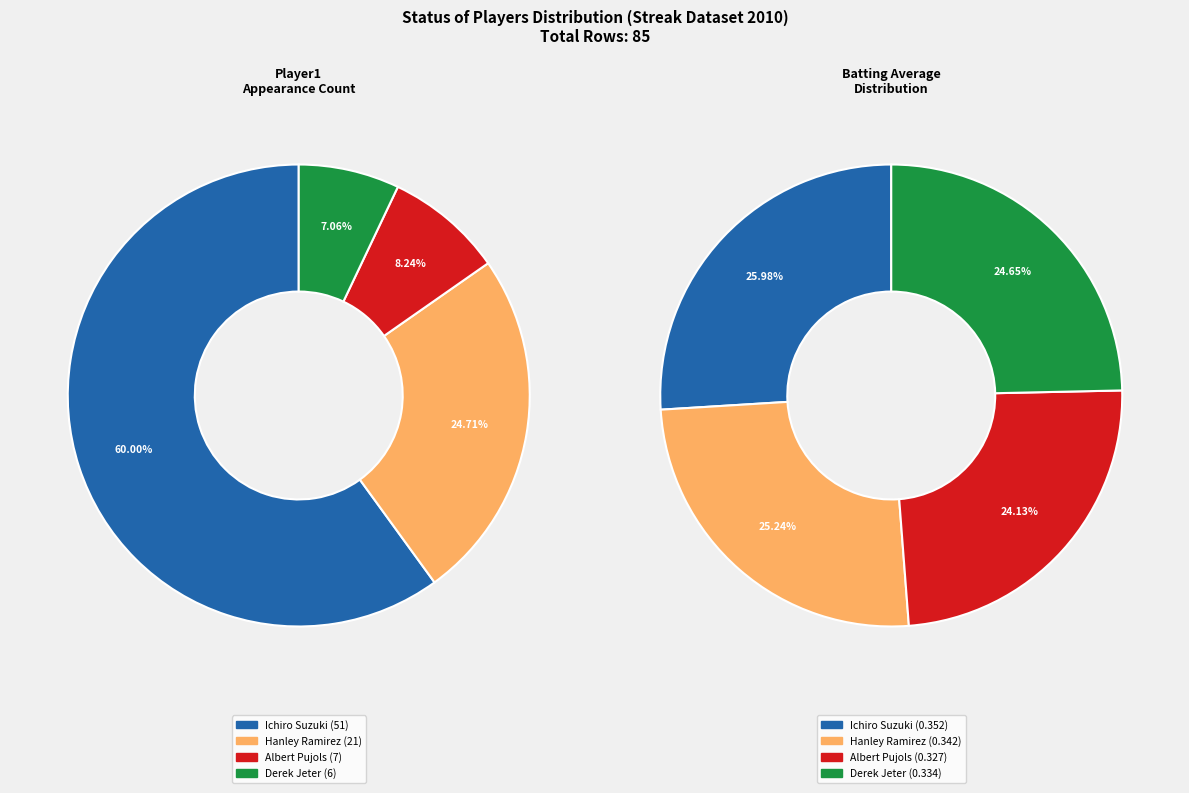

Is it true that Ichiro Suzuki is 67% of the pie?

False